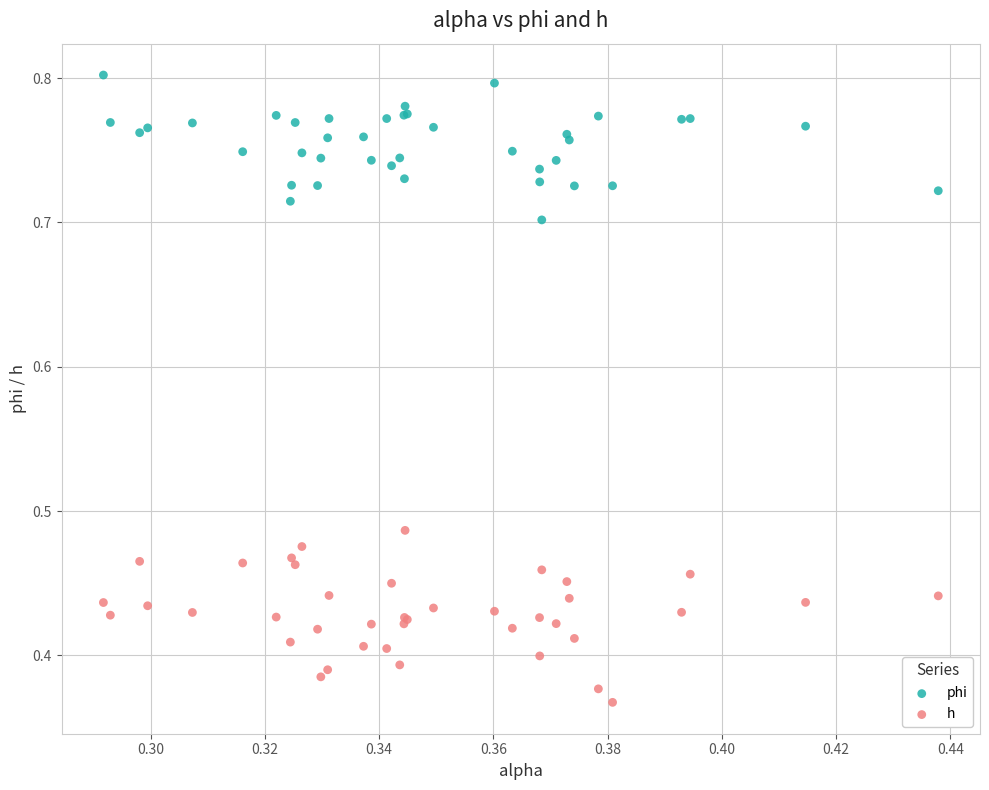

Which series contains the lowest Y value?

h